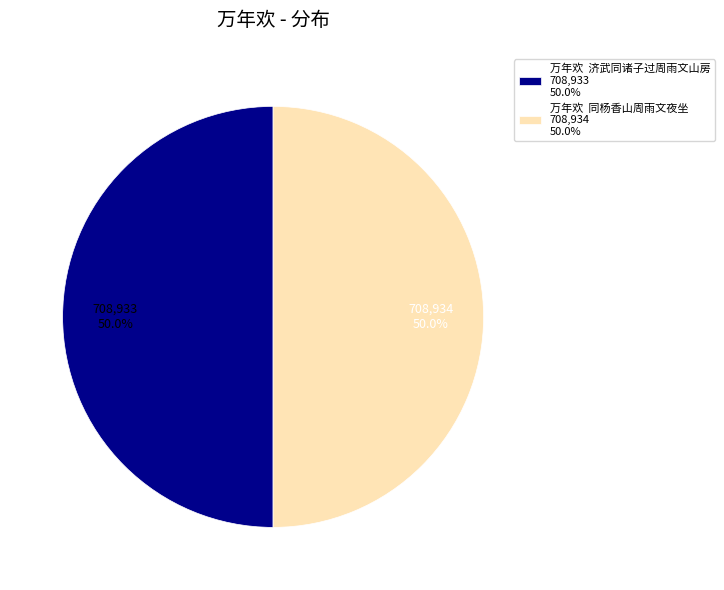

Approximately how many times larger is the value at 万年欢 同杨香山周雨文夜坐 708,934 50.0% compared to 万年欢 济武同诸子过周雨文山房 708,933 50.0%?

1.0